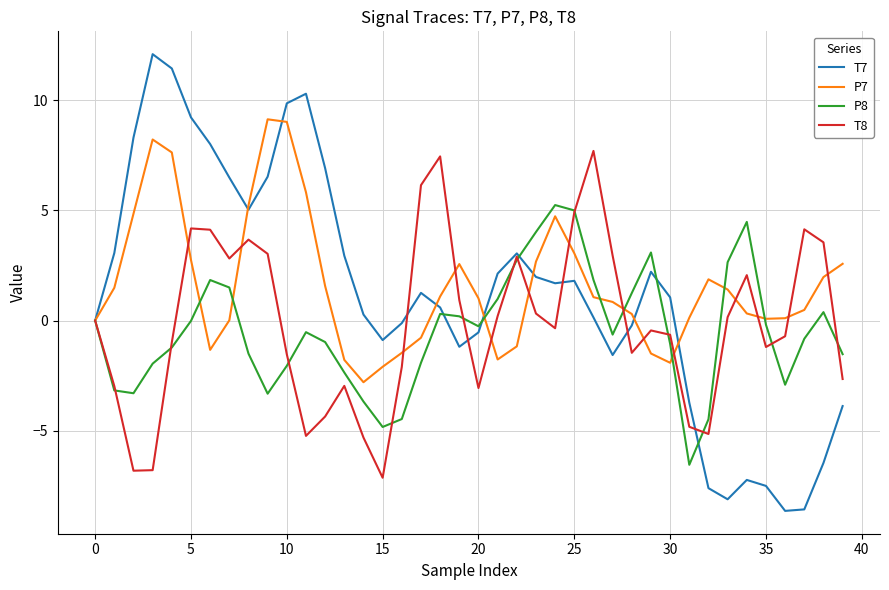

Which series has the widest spread of values?

T7